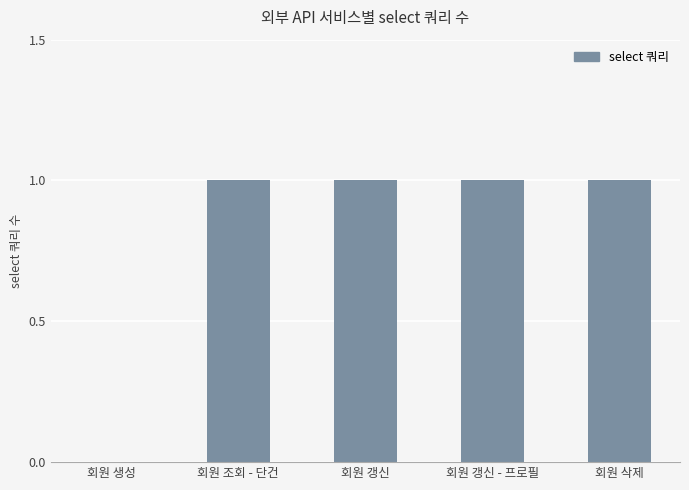

The value at 회원 조회 - 단건 is 1. True or false?

True